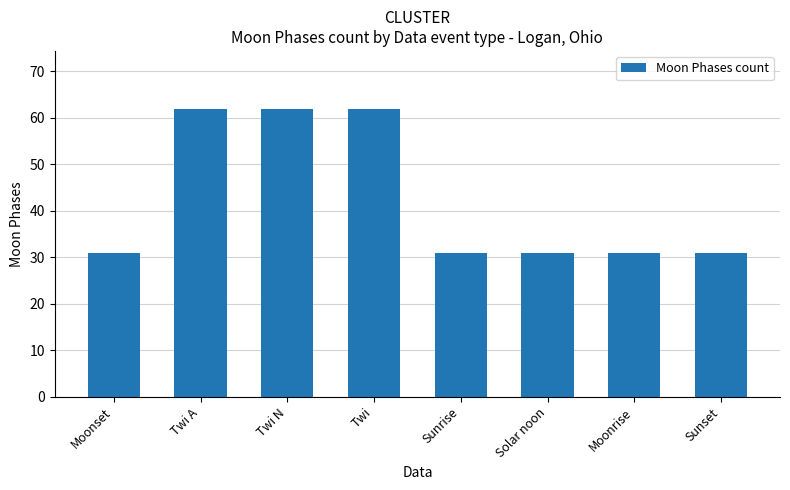

What is the smallest value displayed?

31